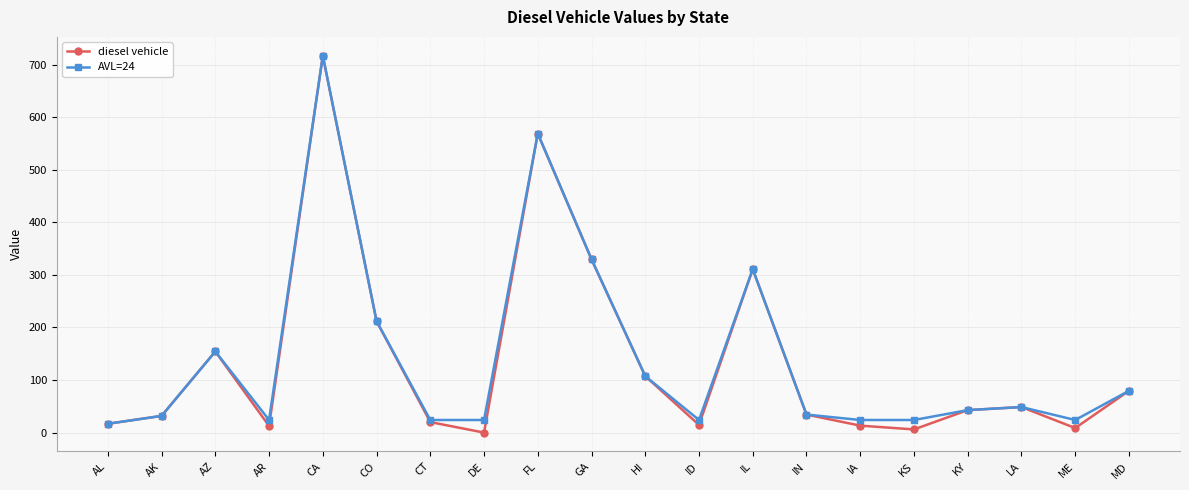

At which category does AVL=24 reach its first local peak?

AZ